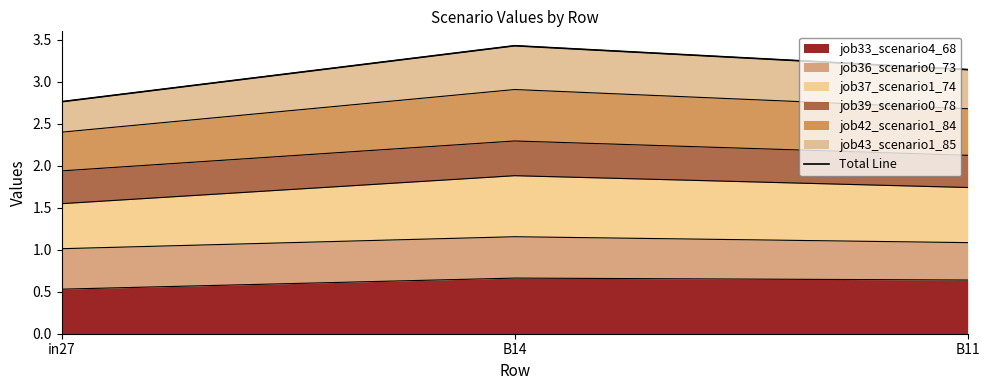

What is the label of the 2nd point from the right?

B14